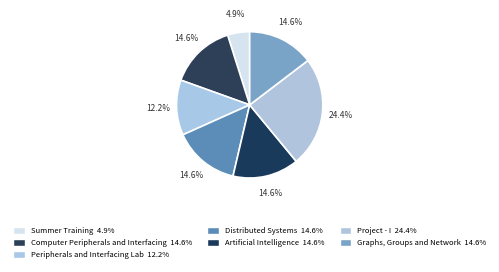

To the nearest percent, what percentage of the pie is Summer Training?

5%